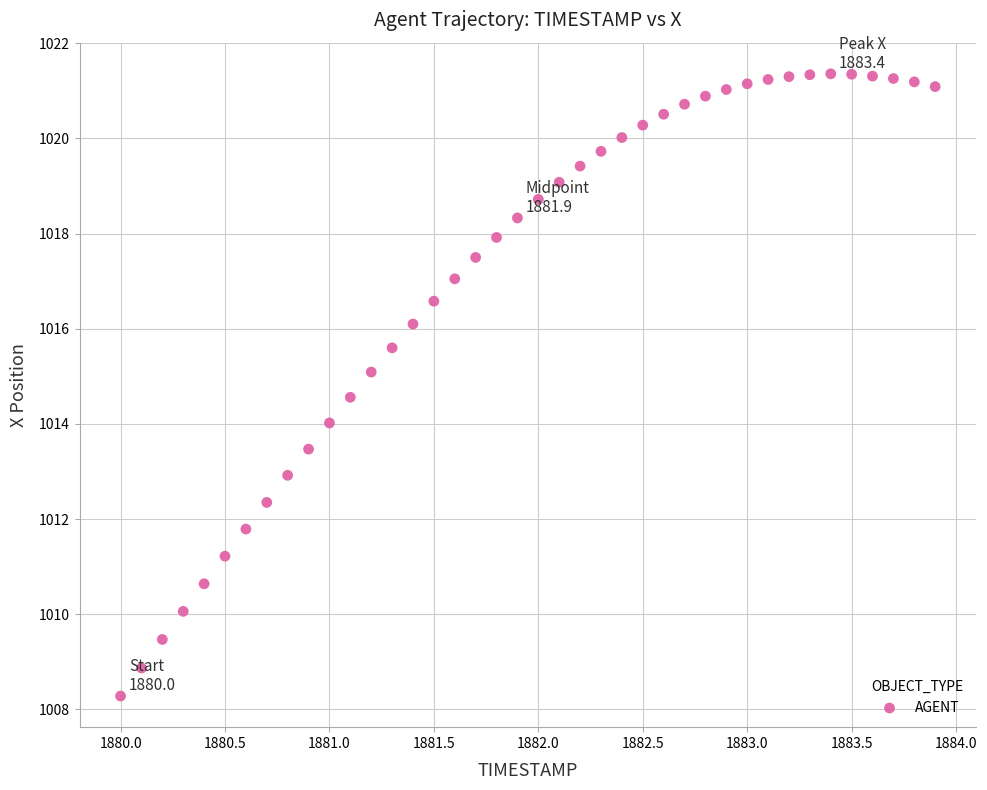

What is the range of X values (max minus min)?

3.9